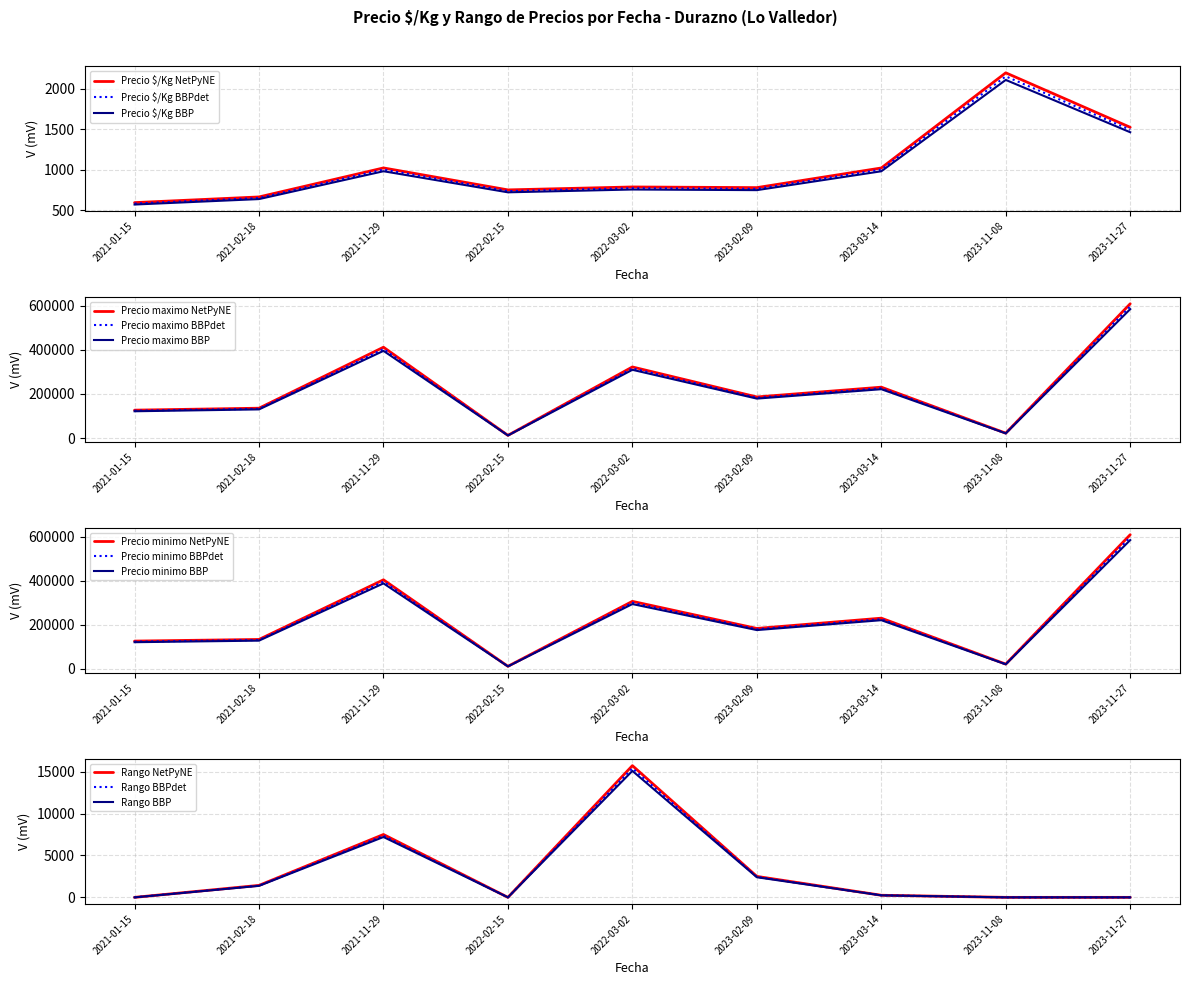

What is the label of the 14th point from the left?

2022-03-02